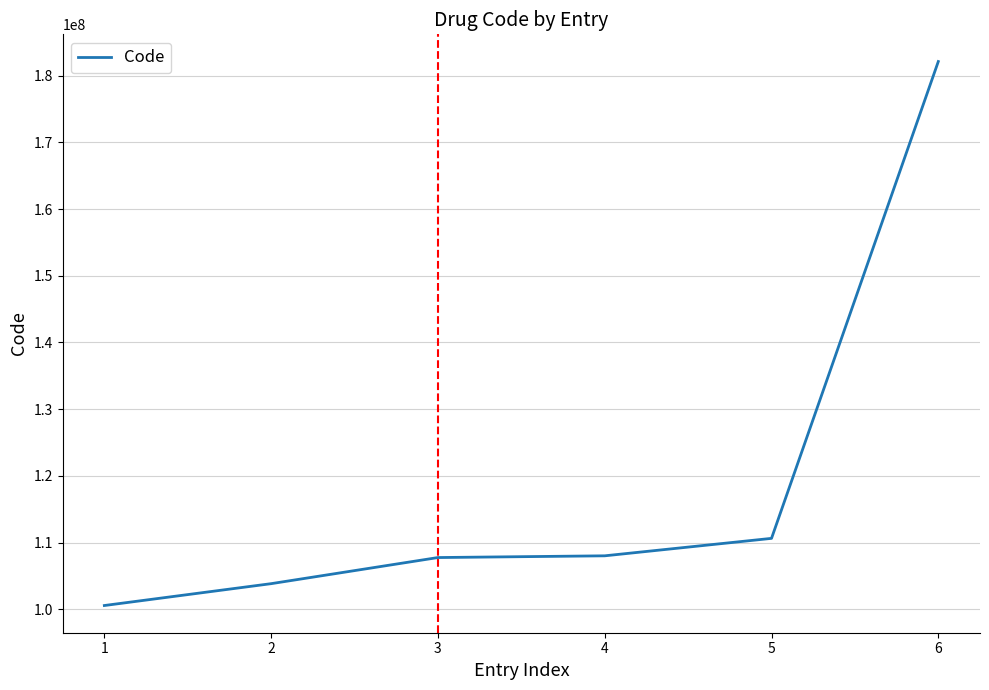

What is the change in value from 2 to 4?

+4174600